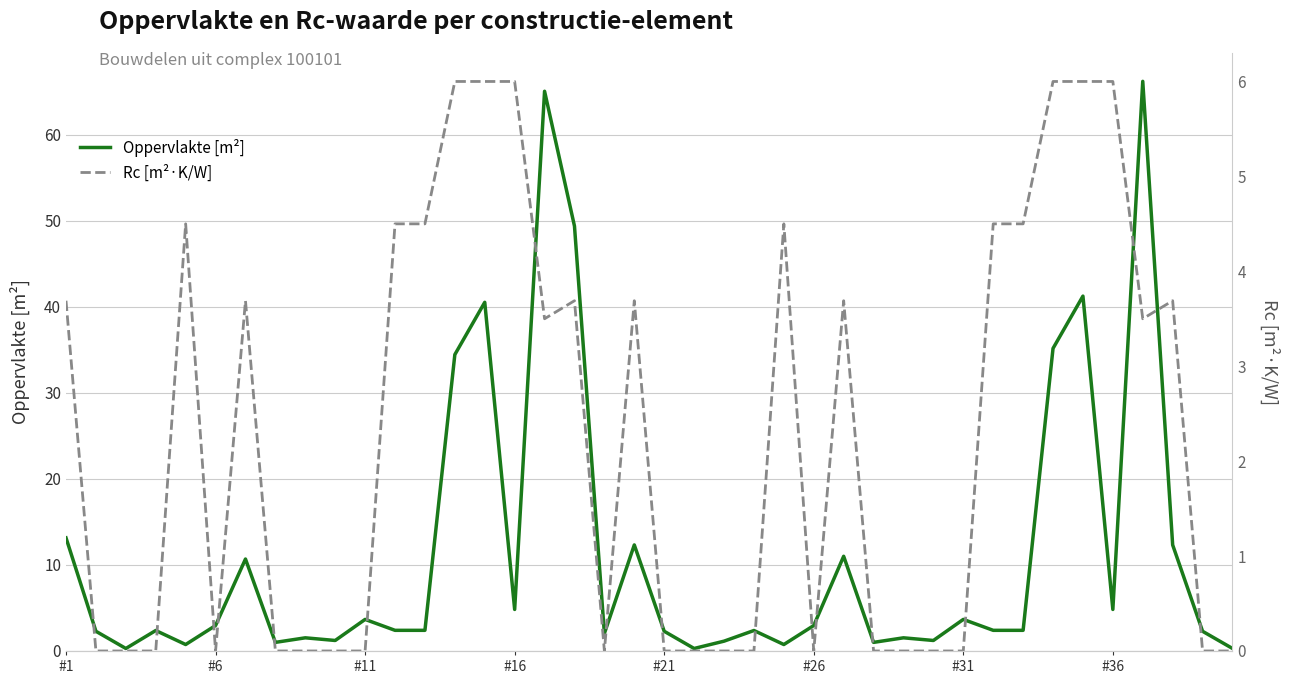

Is the value of Oppervlakte [m²] at 26 greater than the value of Rc [m²·K/W] at 20?

Yes